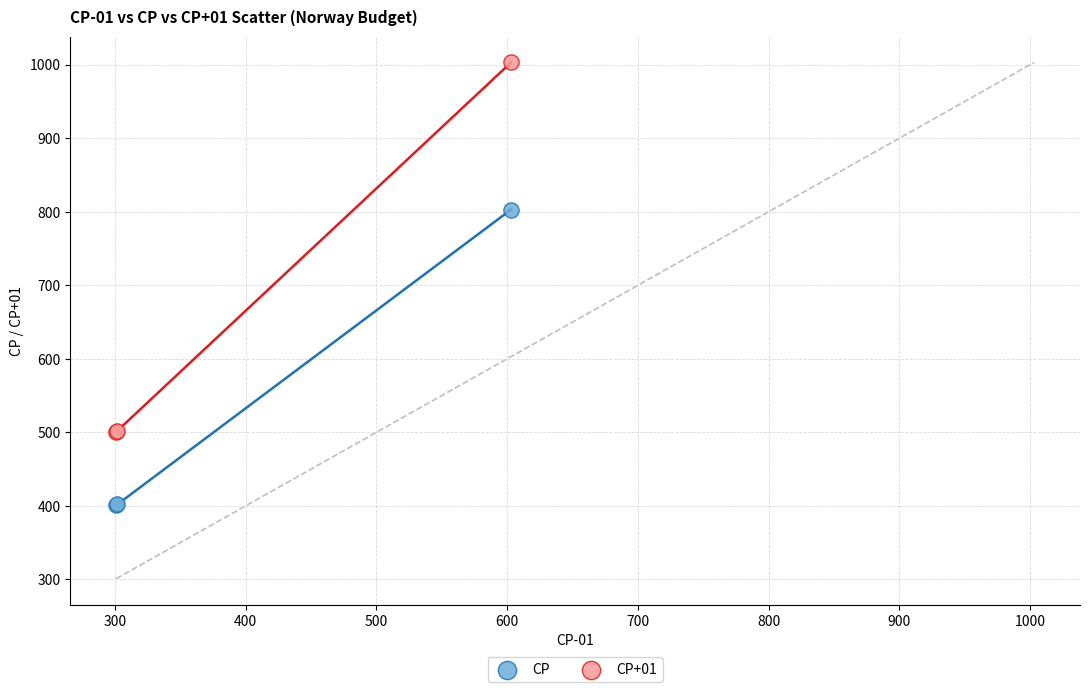

Across all series, what Y value is closest to 702?

803